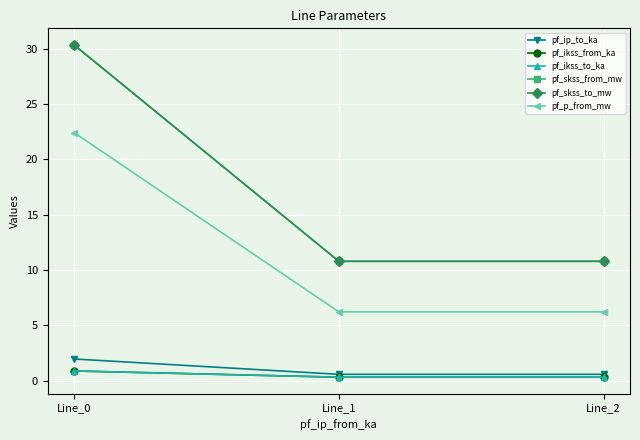

At Line_2, list the series in order from largest to smallest.

pf_skss_from_mw, pf_skss_to_mw, pf_p_from_mw, pf_ip_to_ka, pf_ikss_from_ka, pf_ikss_to_ka